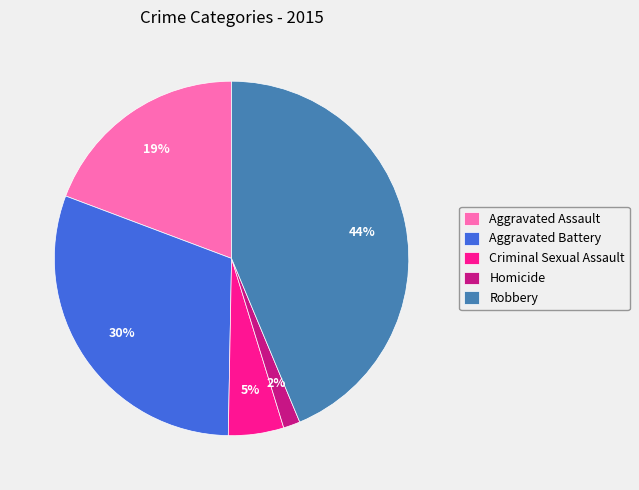

What is the ratio of the value at Aggravated Assault to the value at Aggravated Battery?

0.6